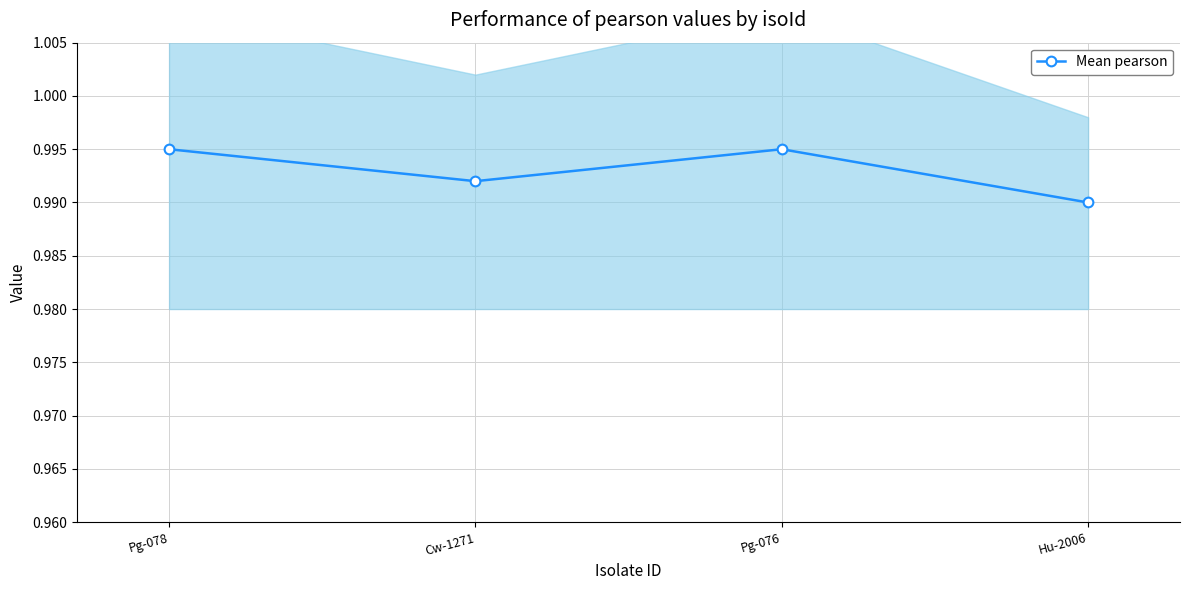

Does the chart have visible grid lines?

Yes